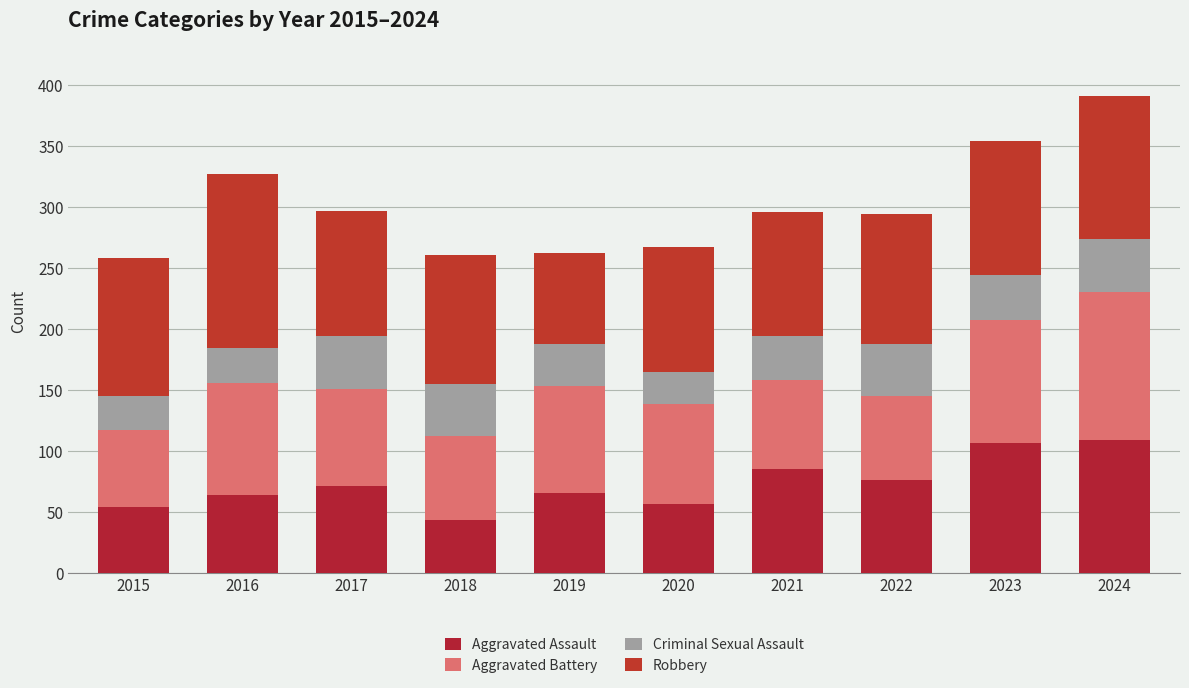

What is the value of the Aggravated Assault bar at the 9th from the left?

106